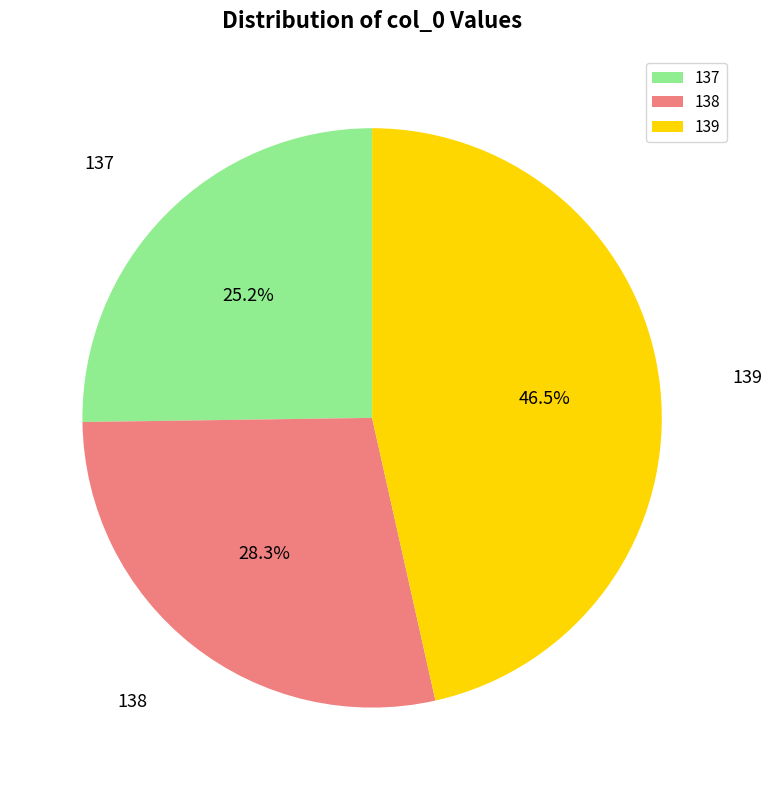

What is the smallest slice in the pie chart?

137